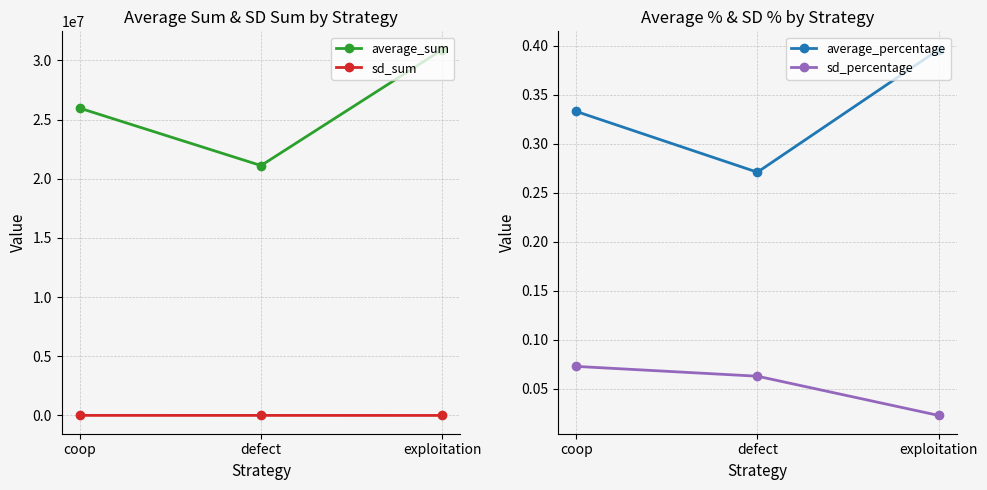

How many values in the average_sum series are below 25967513?

1